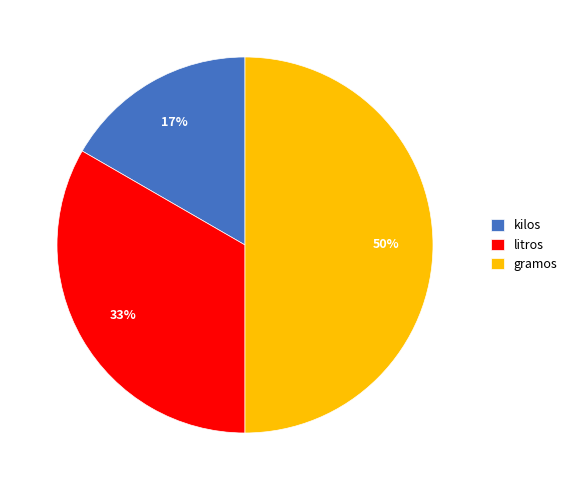

To the nearest percent, what portion does kilos represent?

17%